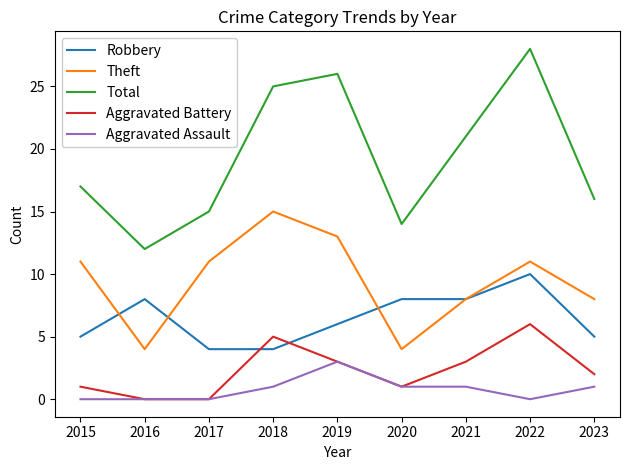

Count the number of data series in this chart.

5